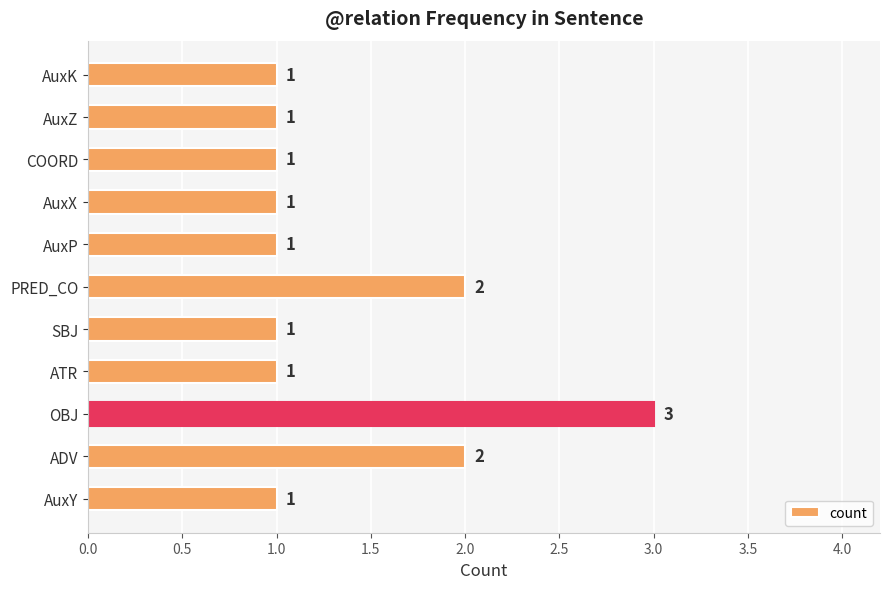

How many values are between 1 and 2?

10